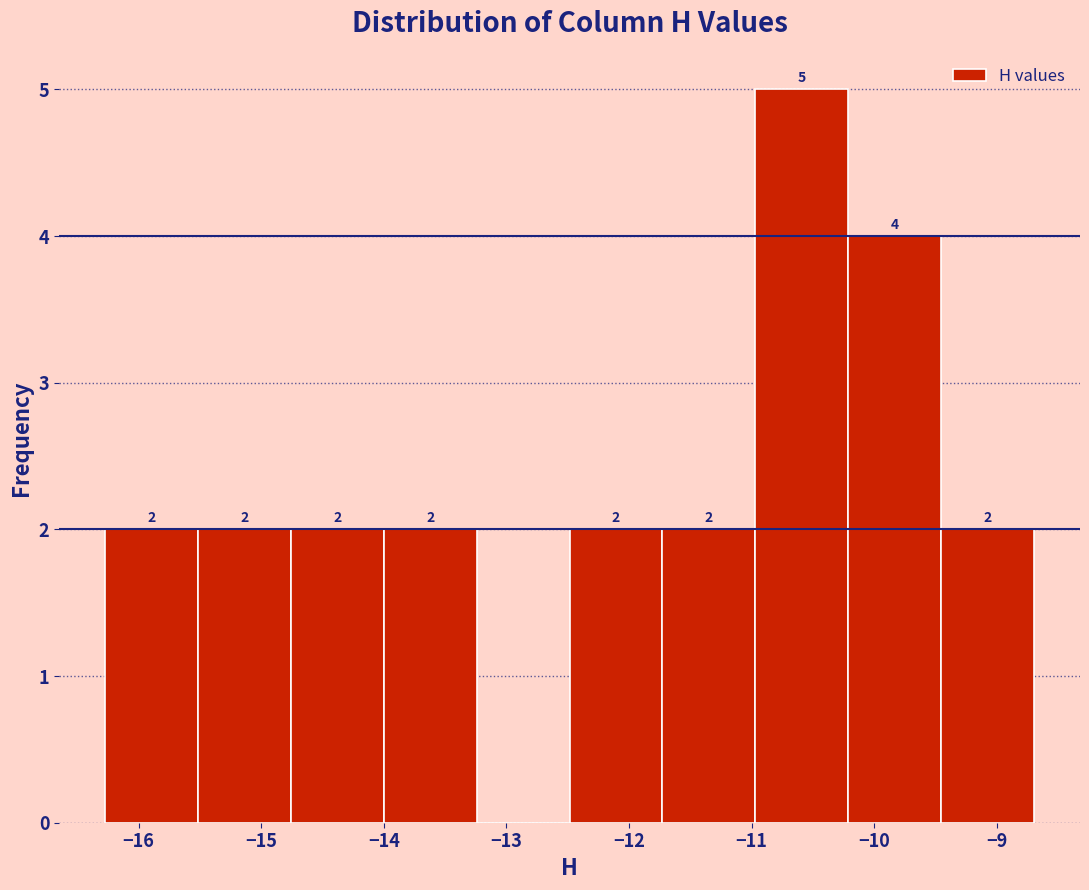

Which range on the x-axis has the tallest bar?

-11.0 to -10.2